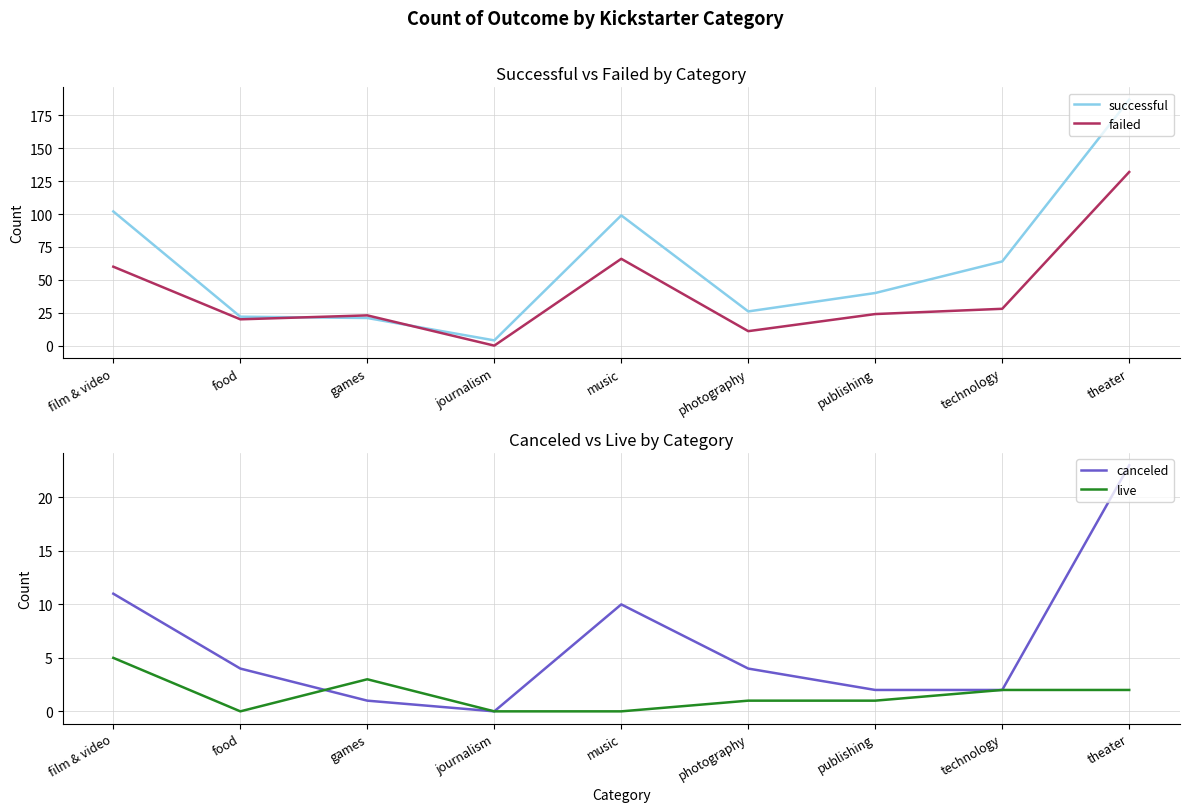

How many data points does each series have?

9